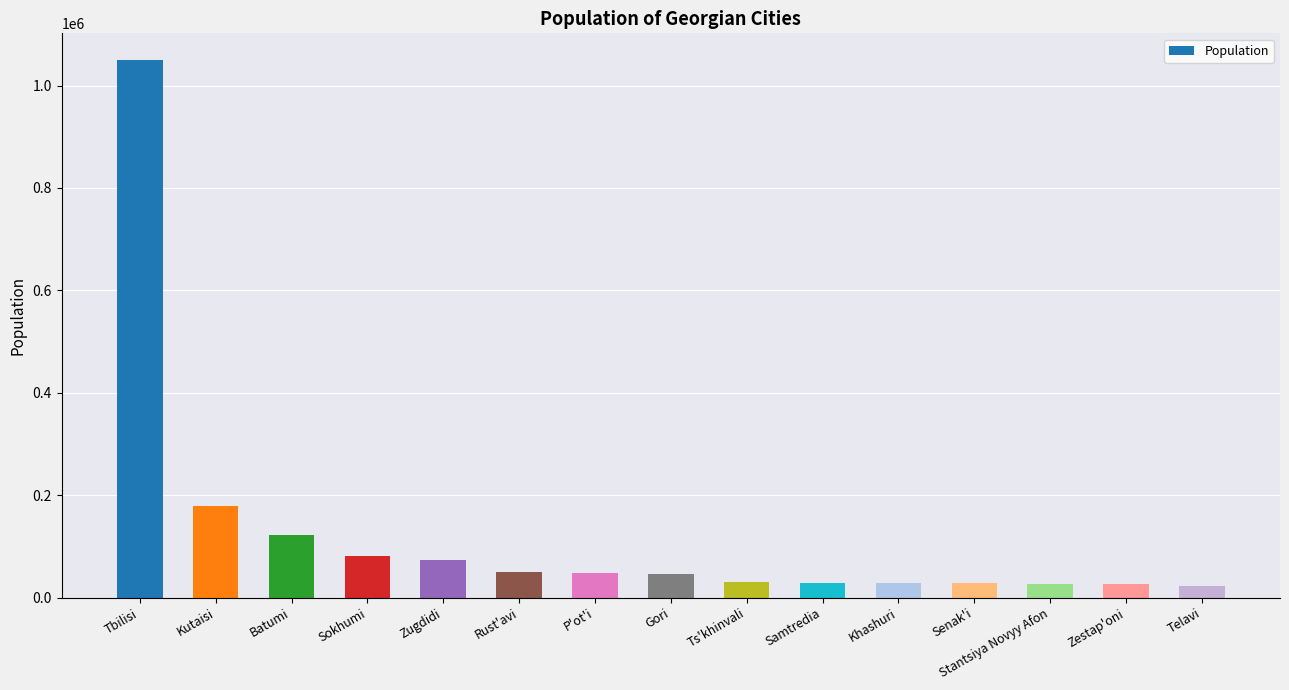

What is the change in value from Sokhumi to Gori?

-34870